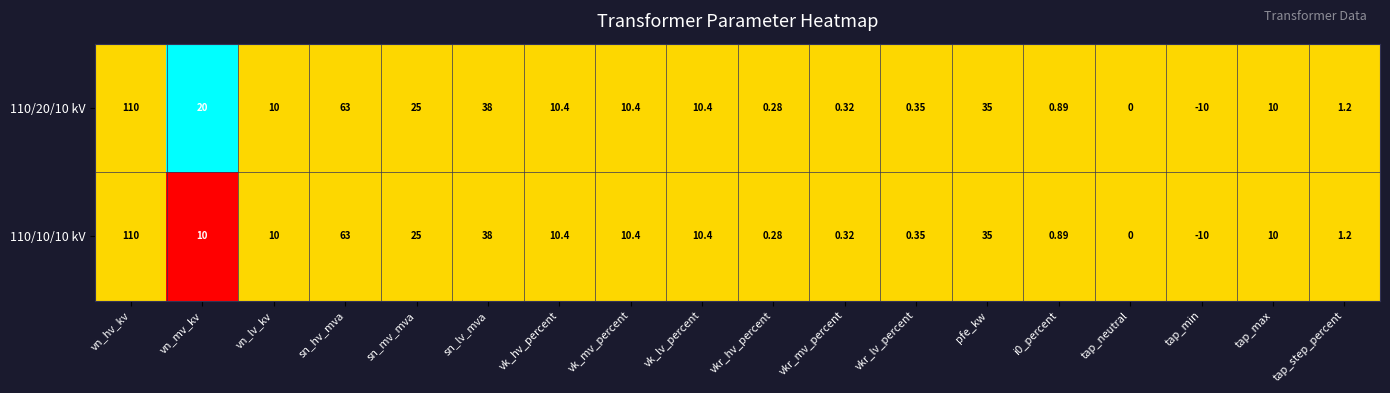

At which category is the sum across all series the highest?

vn_hv_kv